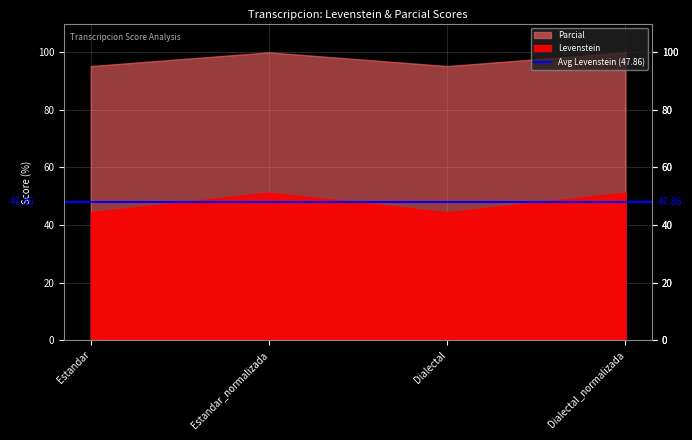

At which label is Levenstein closest to 47?

Estandar